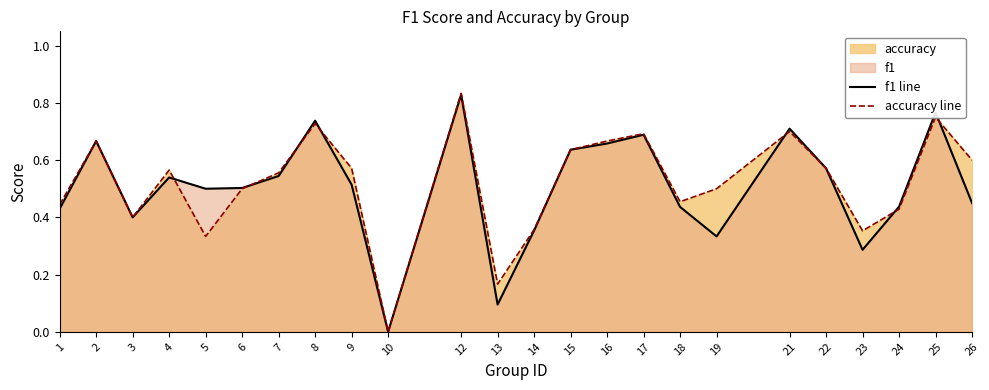

How many times do accuracy line and f1 line cross each other?

7